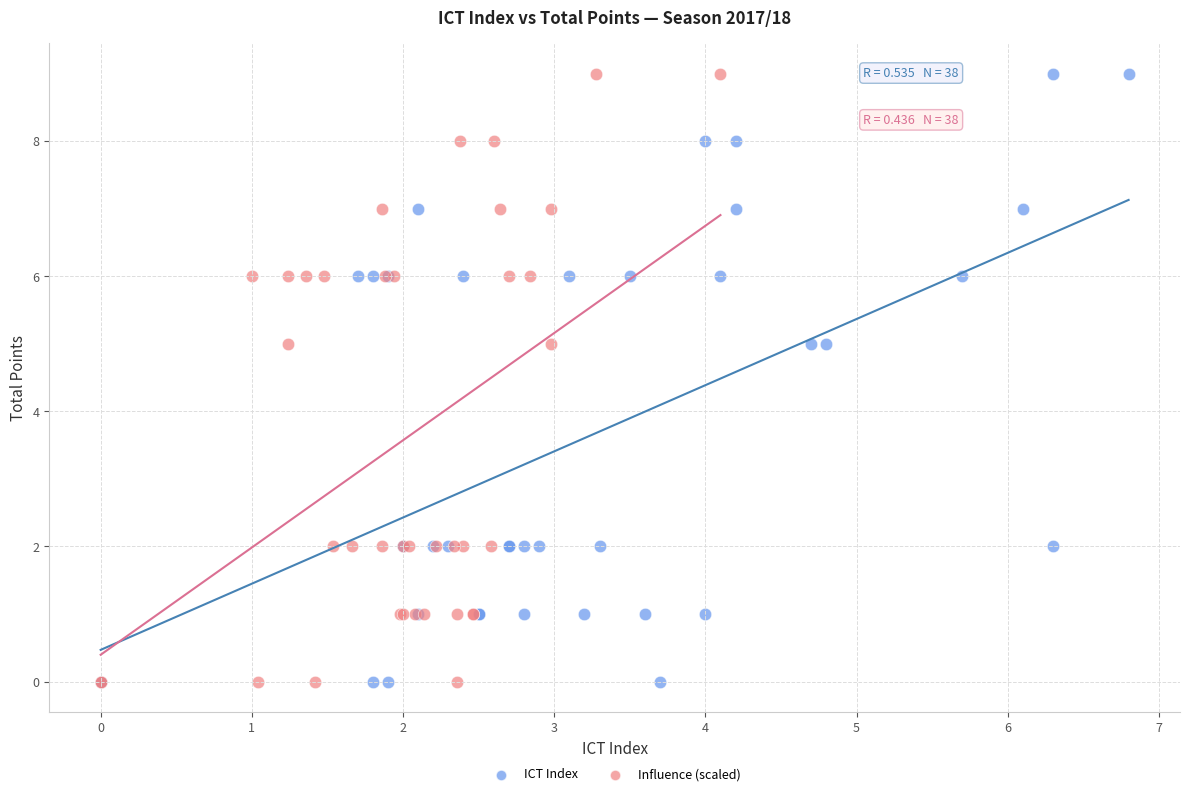

What are all the series names shown in the legend?

ICT Index, Influence (scaled)